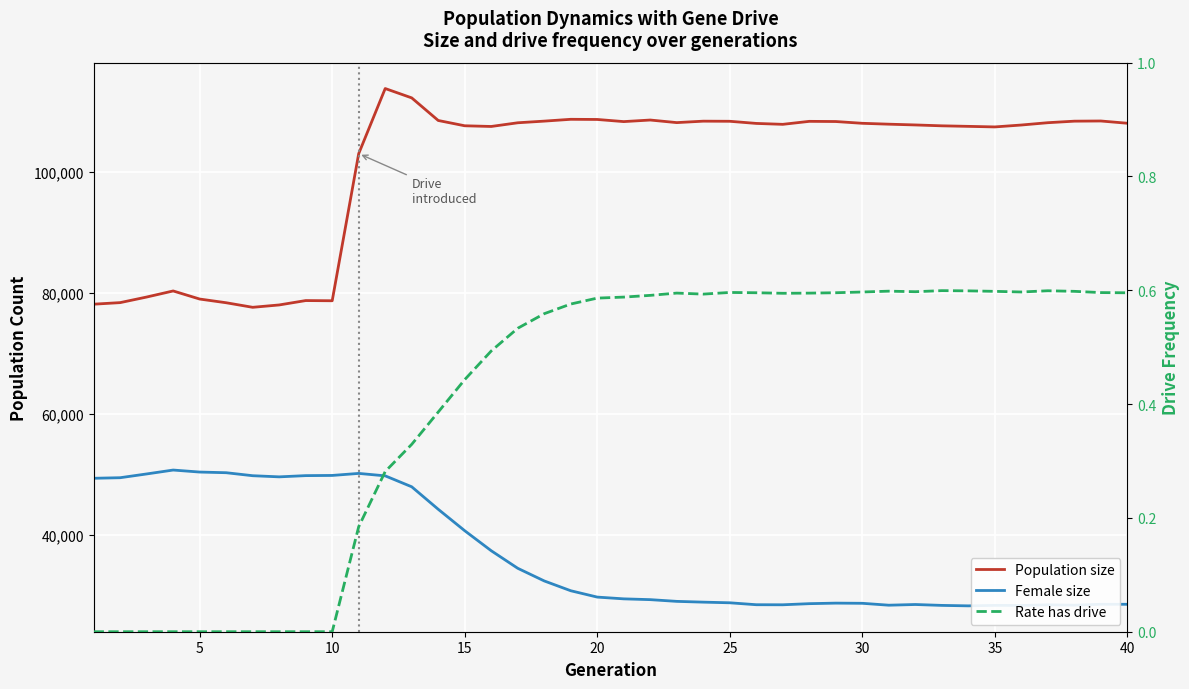

How many series are shown in this chart?

3